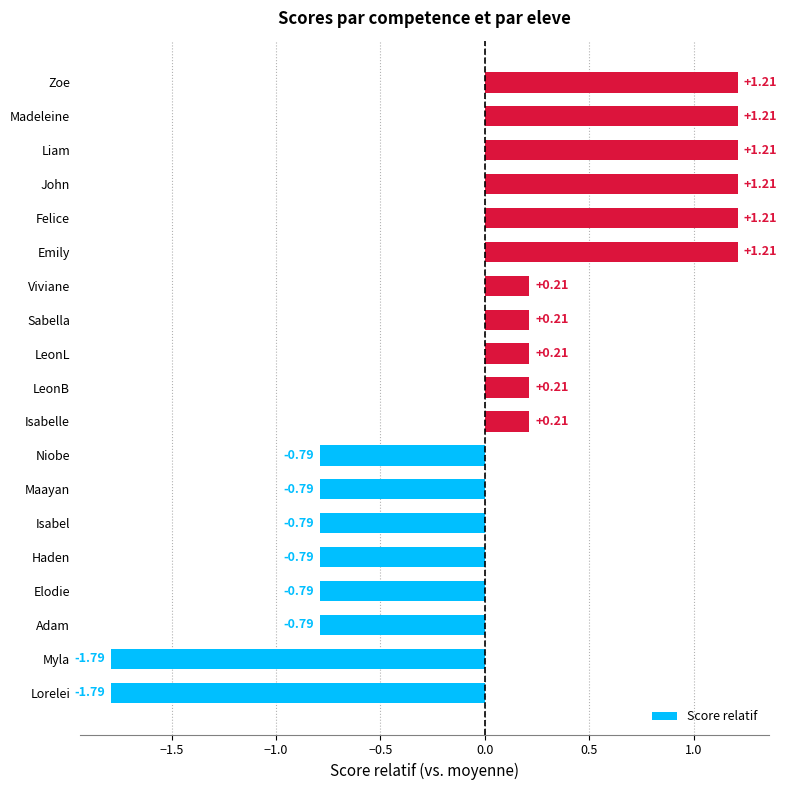

What is the change in value from Lorelei to Viviane?

+2.0